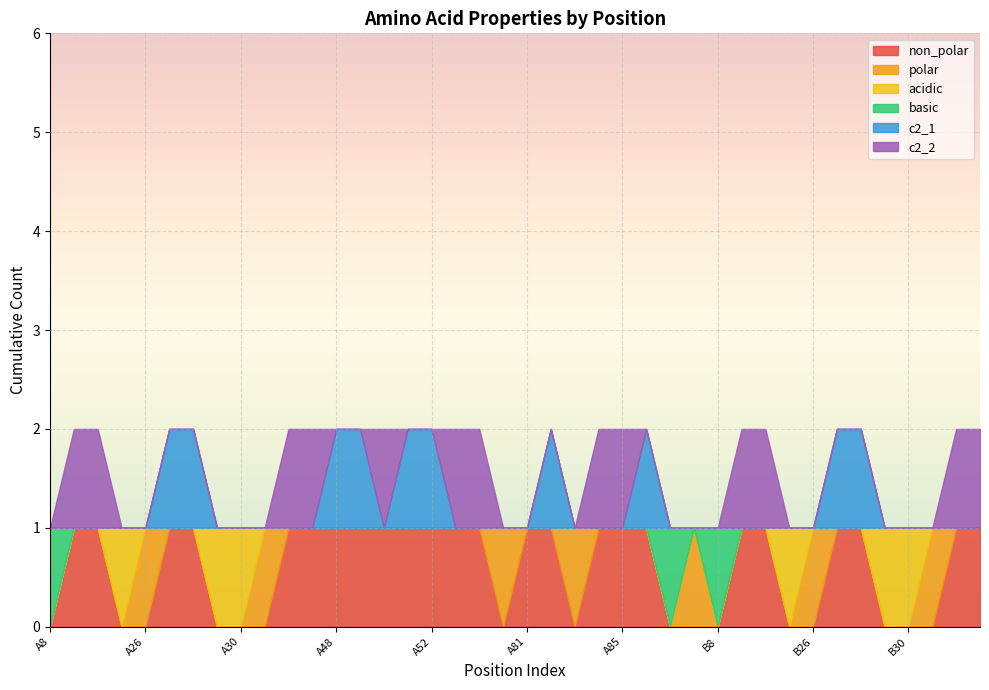

At how many categories does at least one series exceed 0?

40